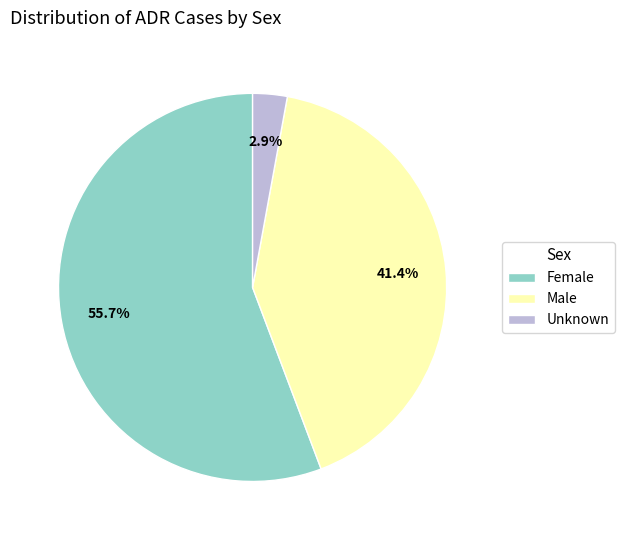

Is there a majority slice in this chart?

Yes